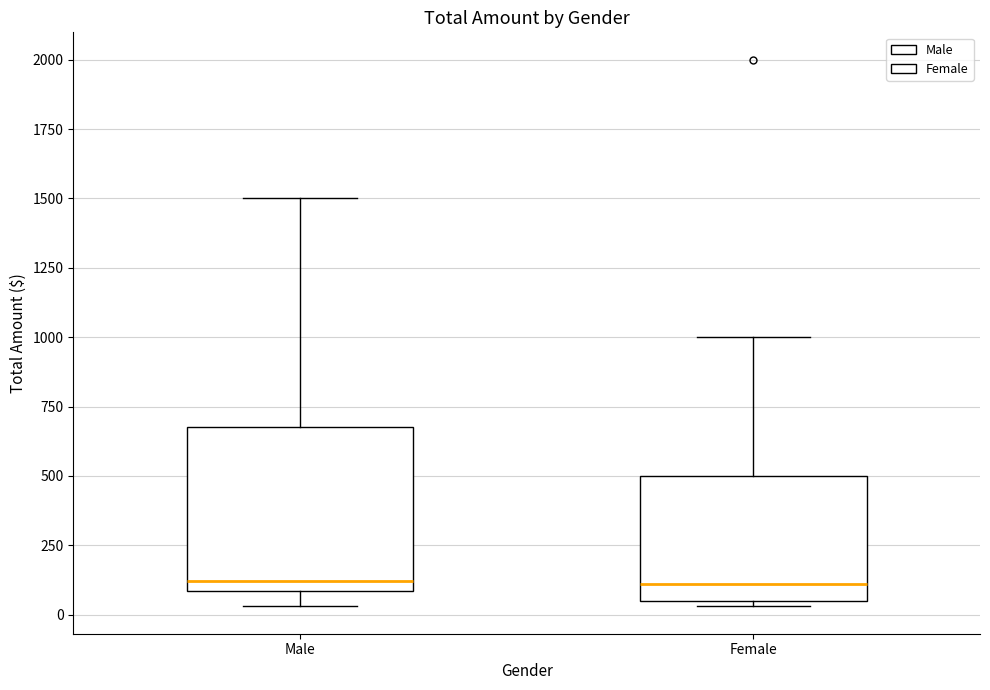

Comparing the boxes themselves (not the whiskers), which one is the tallest?

Male